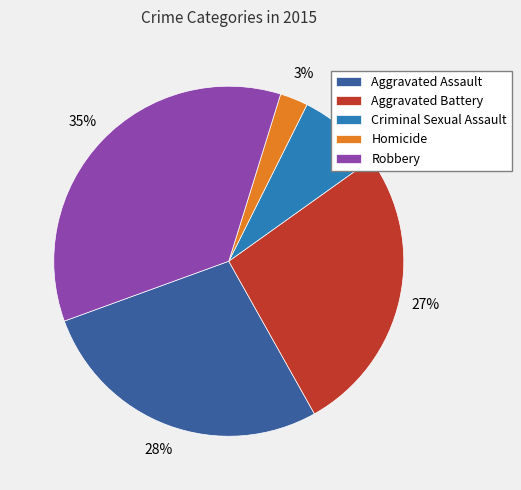

Combined, do Robbery and Homicide account for over 50%?

No